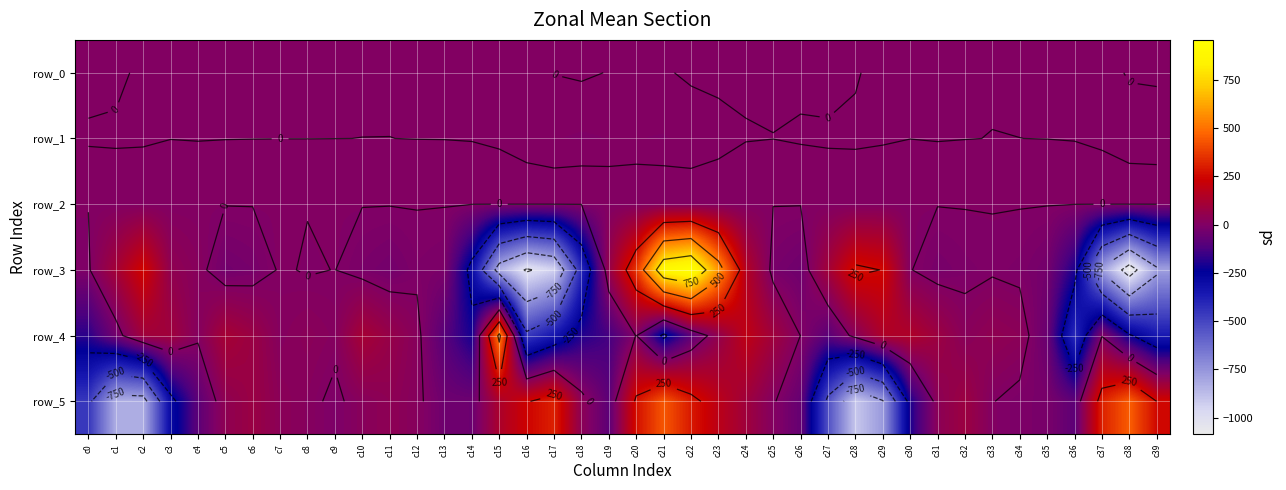

Reading right to left, transcribe all the data shown in this chart.

row_0: c39=0.2	c38=0.1	c37=-0.3	c36=-0.2	c35=-0.2	c34=-0.1	c33=-0.1	c32=-0.1	c31=-0.3	c30=-0.5	c29=-0.4	c28=0.1	c27=0.4	c26=0.2	c25=0.1	c24=0.1	c23=0.1	c22=0.1	c21=-0.1	c20=-0.3	c19=-0.0	c18=0.1	c17=0.0	c16=-0.3	c15=-0.1	c14=-0.2	c13=-0.1	c12=-0.1	c11=-0.1	c10=-0.1	c9=-0.1	c8=-0.1	c7=-0.0	c6=-0.1	c5=-0.1	c4=-0.3	c3=-0.3	c2=-0.2	c1=0.2	c0=0.3
row_1: c39=-0.8	c38=-0.4	c37=-0.1	c36=-0.0	c35=-0.0	c34=0.0	c33=0.0	c32=-0.0	c31=-0.0	c30=-0.0	c29=-0.1	c28=-0.2	c27=-0.2	c26=-0.1	c25=-0.0	c24=-0.0	c23=-0.2	c22=-0.5	c21=-0.9	c20=-0.8	c19=-0.8	c18=-0.9	c17=-0.8	c16=-0.4	c15=-0.1	c14=-0.0	c13=-0.0	c12=-0.0	c11=0.0	c10=0.0	c9=-0.0	c8=-0.0	c7=-0.0	c6=-0.0	c5=-0.0	c4=-0.0	c3=-0.0	c2=-0.2	c1=-0.2	c0=-0.1
row_2: c39=1.2	c38=0.7	c37=0.6	c36=0.5	c35=0.9	c34=1.0	c33=1.0	c32=1.0	c31=0.9	c30=0.9	c29=0.9	c28=1.0	c27=1.1	c26=1.1	c25=0.9	c24=0.6	c23=0.5	c22=0.6	c21=1.2	c20=1.3	c19=1.1	c18=1.3	c17=1.0	c16=0.7	c15=0.6	c14=0.6	c13=0.9	c12=1.0	c11=1.0	c10=1.0	c9=1.0	c8=1.0	c7=1.0	c6=1.0	c5=1.0	c4=0.9	c3=0.9	c2=1.0	c1=1.0	c0=1.0
row_3: c39=-782.9	c38=-1086.5	c37=-781.7	c36=-197.4	c35=-33.0	c34=-11.5	c33=-5.6	c32=-11.6	c31=-23.1	c30=2.1	c29=247.2	c28=271.4	c27=105.1	c26=-43.8	c25=-22.6	c24=156.6	c23=578.4	c22=957.2	c21=892.1	c20=359.6	c19=66.7	c18=-406.7	c17=-940.9	c16=-1017.0	c15=-833.8	c14=-297.4	c13=-17.2	c12=-9.9	c11=-32.3	c10=-18.7	c9=0.5	c8=-2.7	c7=4.0	c6=-24.4	c5=-36.4	c4=17.2	c3=46.1	c2=248.4	c1=106.9	c0=-7.4
row_4: c39=-361.4	c38=-233.4	c37=-4.3	c36=-419.5	c35=-59.6	c34=30.5	c33=45.8	c32=20.6	c31=82.9	c30=142.8	c29=142.0	c28=25.3	c27=-89.7	c26=-0.9	c25=94.8	c24=192.6	c23=54.2	c22=-83.8	c21=-280.5	c20=3.2	c19=-134.8	c18=-189.6	c17=-347.5	c16=-464.8	c15=540.5	c14=-210.2	c13=-99.0	c12=16.2	c11=65.0	c10=114.4	c9=12.1	c8=27.6	c7=11.3	c6=75.8	c5=115.9	c4=10.8	c3=96.0	c2=97.7	c1=-34.4	c0=-177.1
row_5: c39=249.2	c38=451.5	c37=313.1	c36=-84.5	c35=-19.5	c34=-14.8	c33=1.7	c32=84.1	c31=34.1	c30=-192.6	c29=-762.1	c28=-908.4	c27=-538.9	c26=-66.7	c25=7.1	c24=93.8	c23=178.8	c22=290.4	c21=437.1	c20=272.6	c19=-86.9	c18=32.7	c17=311.1	c16=240.2	c15=131.7	c14=-49.1	c13=-45.7	c12=13.7	c11=39.6	c10=21.1	c9=-11.0	c8=13.5	c7=29.5	c6=76.5	c5=43.5	c4=-84.2	c3=-291.4	c2=-825.7	c1=-827.8	c0=-457.1